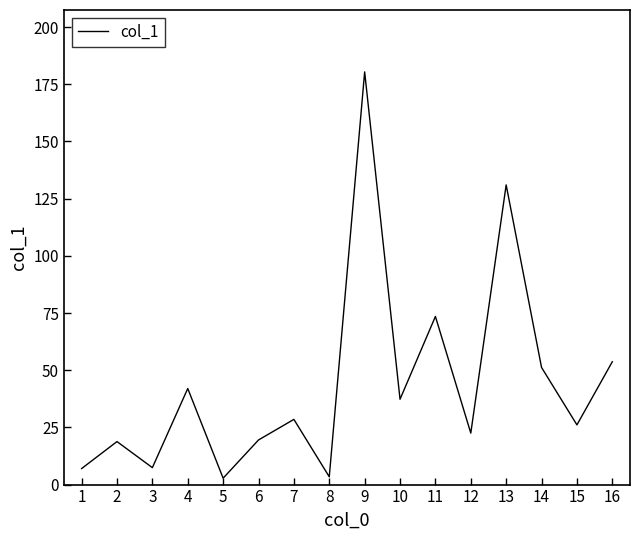

At which category does the data reach its first local peak?

2